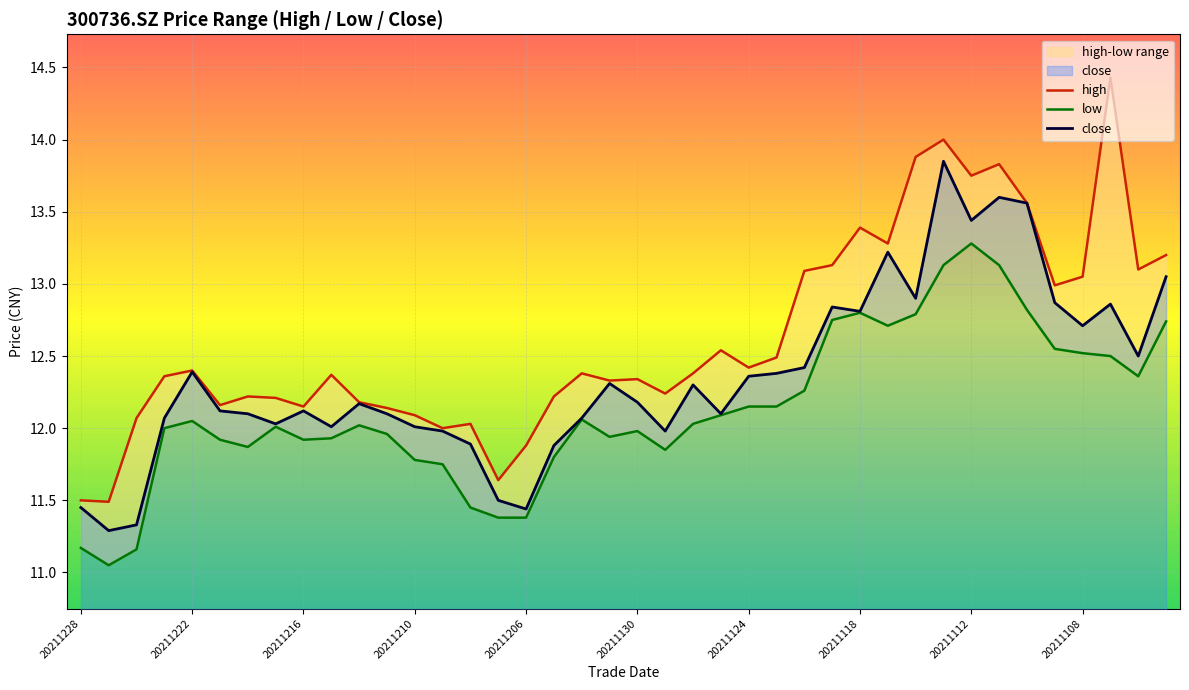

Between 20211119 and 20211112, which series saw the biggest shift?

high